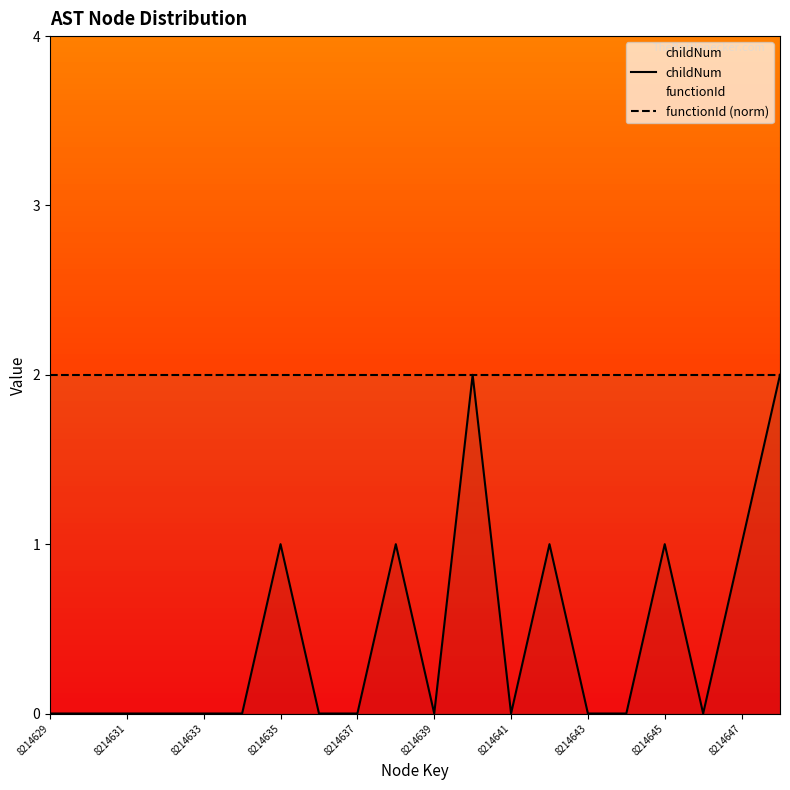

Is it true that functionId (norm) equals 1 at 8214639?

False